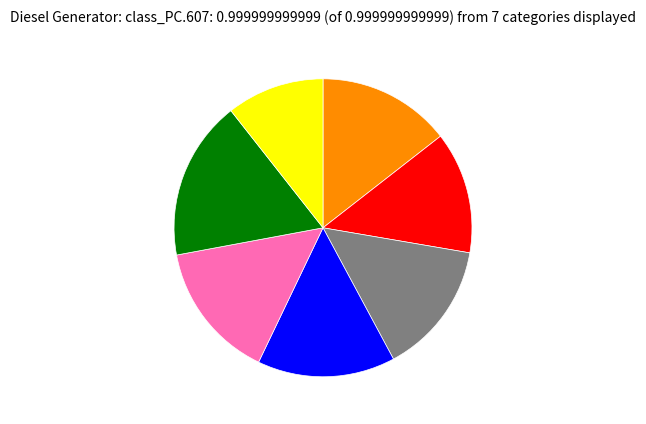

Is there any slice that represents more than half of the pie?

No